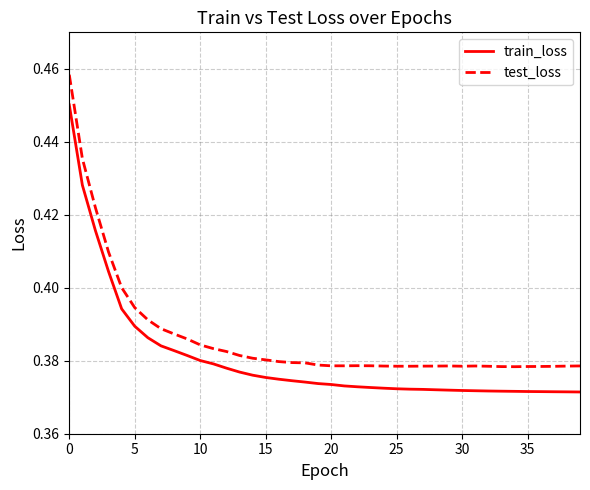

Rank the series by their average value, from highest to lowest.

test_loss, train_loss